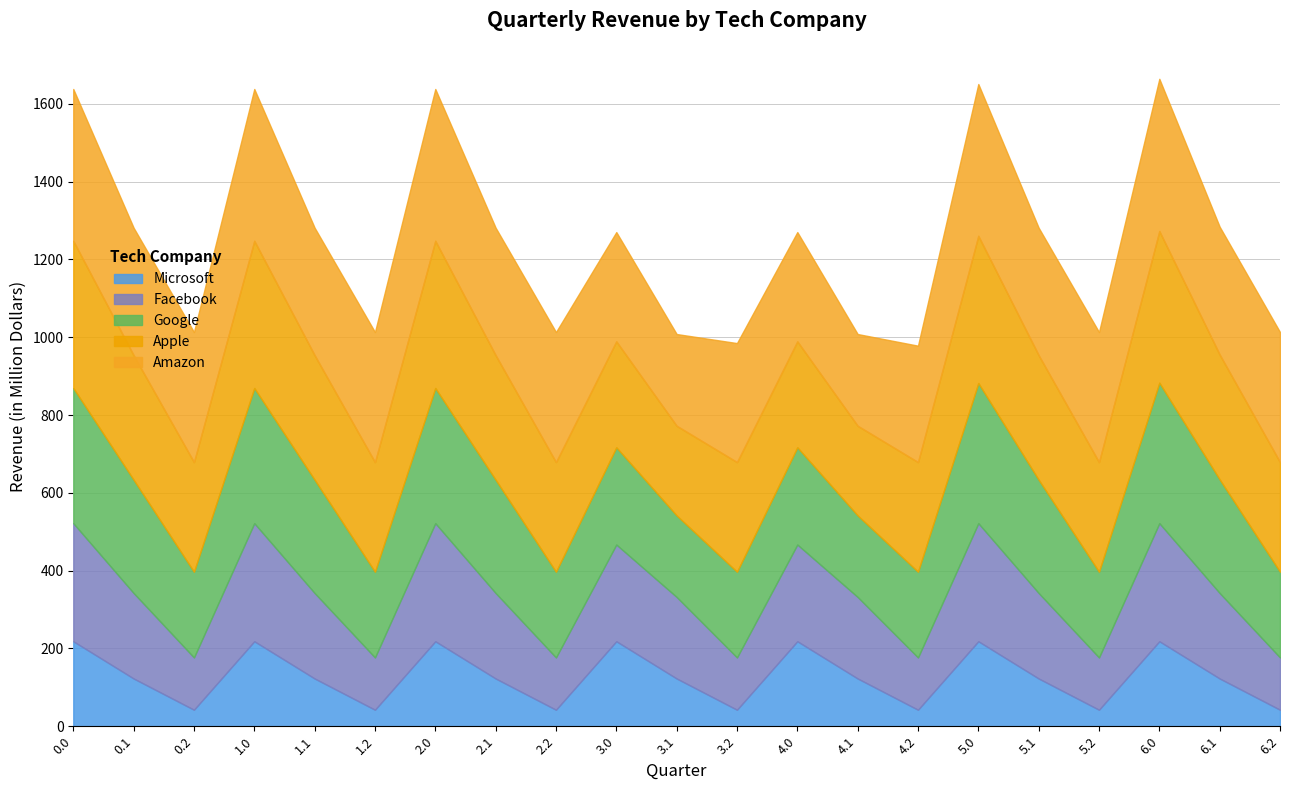

What is the total value across all series at 6.1?

1284.2